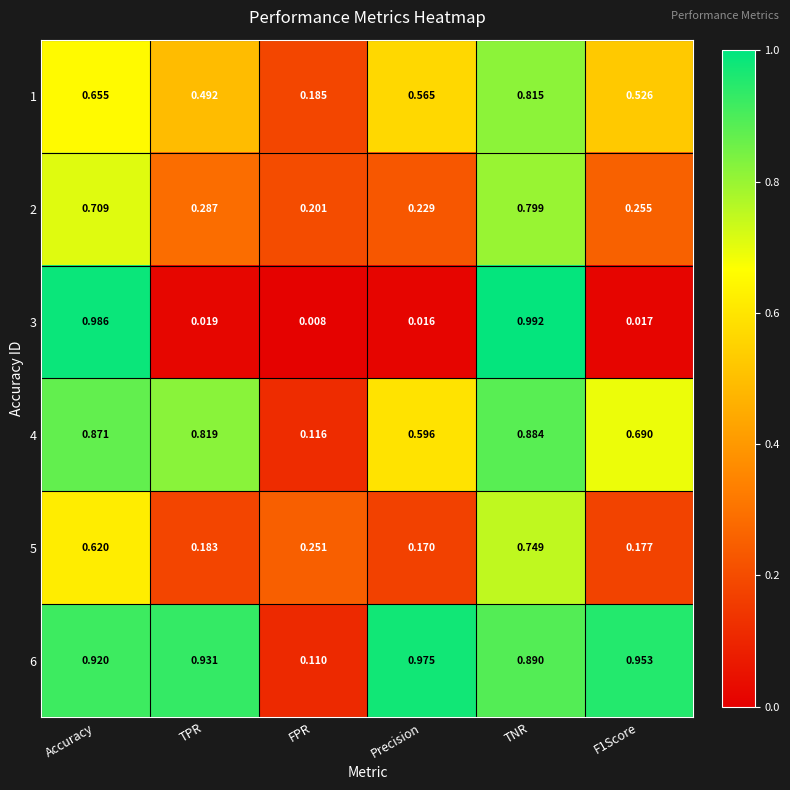

At how many categories does at least one series exceed 0?

6